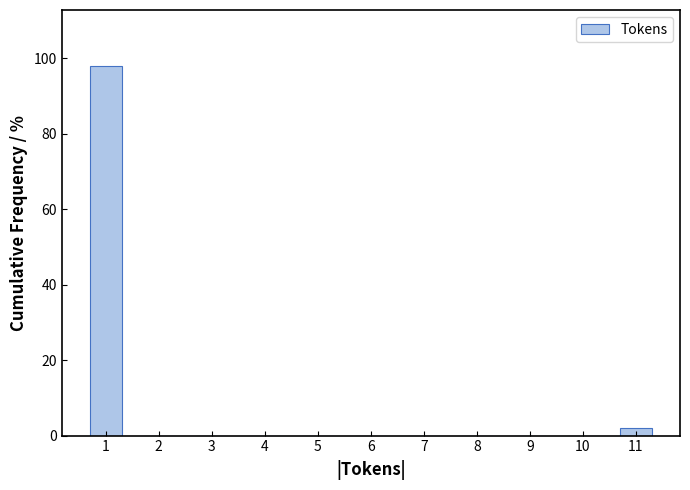

Reading left to right, what are all the values shown in this chart?

1=98.1	2=0.0	3=0.0	4=0.0	5=0.0	6=0.0	7=0.0	8=0.0	9=0.0	10=0.0	11=1.9